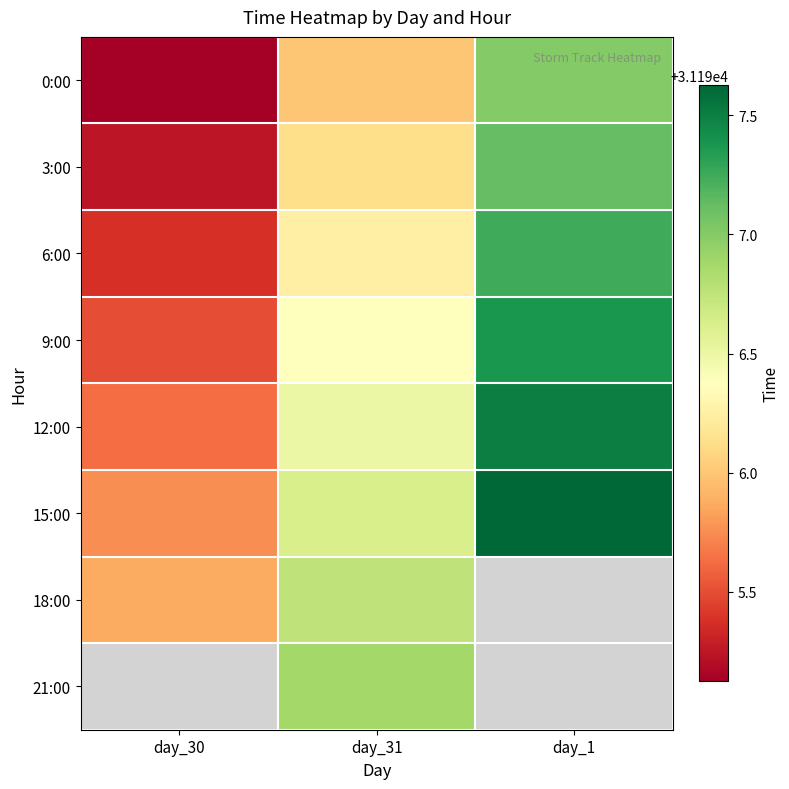

Is it true that 21:00 equals 31196.9 at day_31?

True